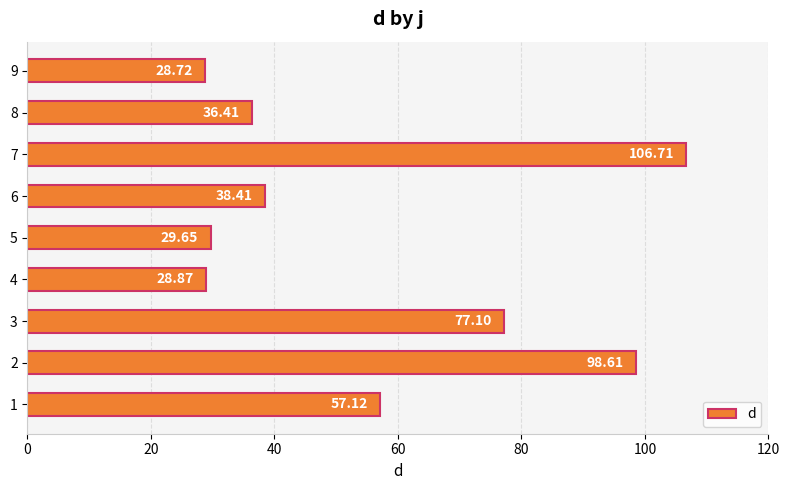

Rank the categories by value from highest to lowest.

7, 2, 3, 1, 6, 8, 5, 4, 9